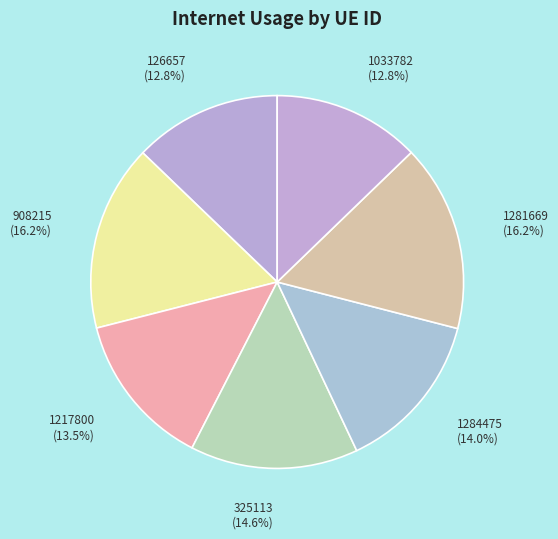

True or false: 1033782 accounts for 5% of the total.

False